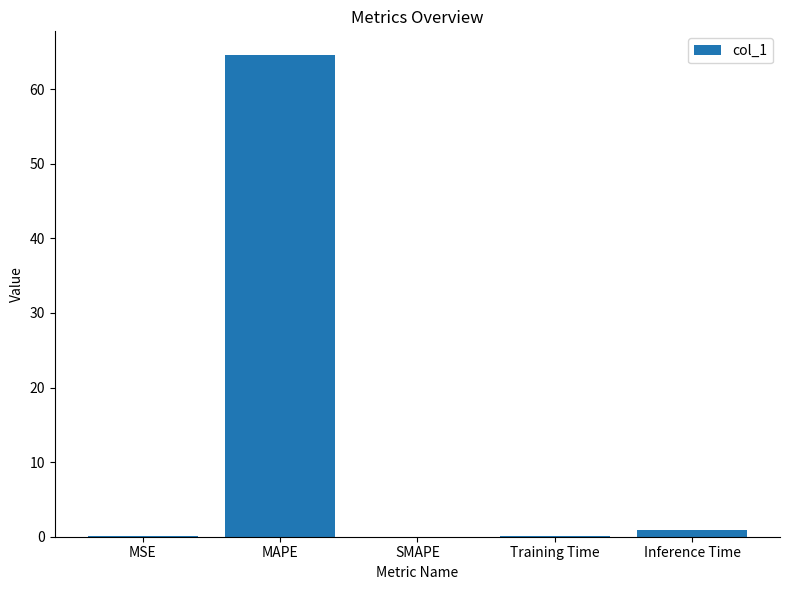

How many series are shown in this chart?

1